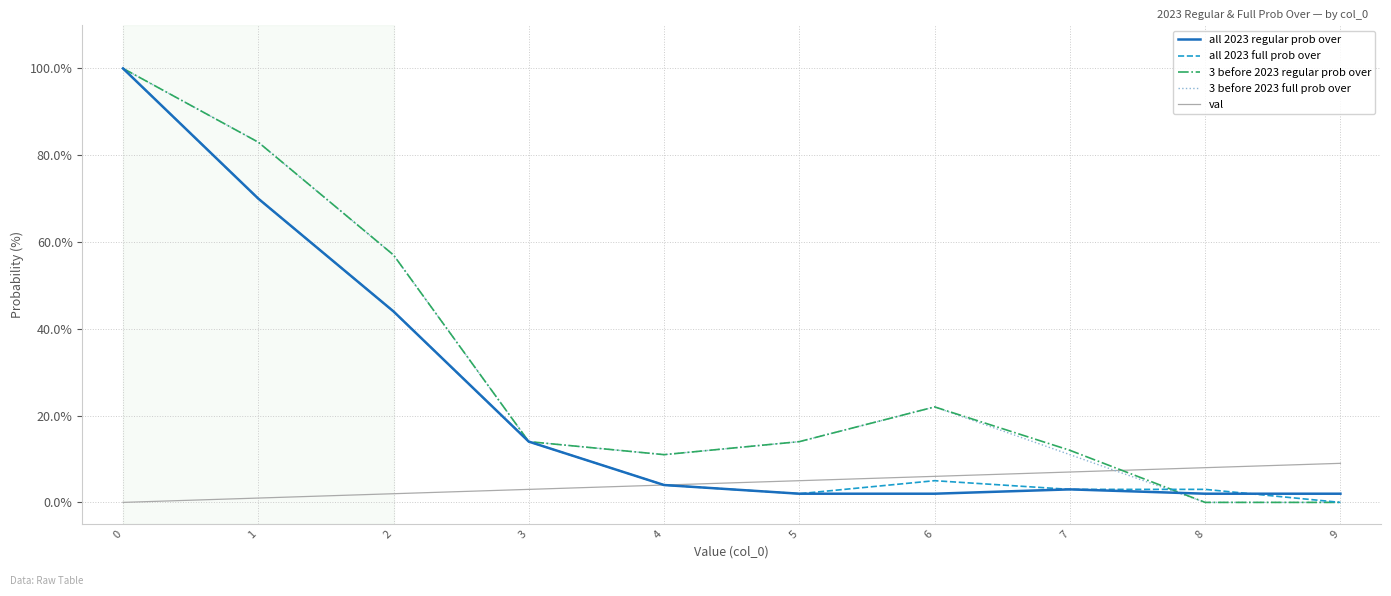

At how many categories does at least one series exceed 4?

10